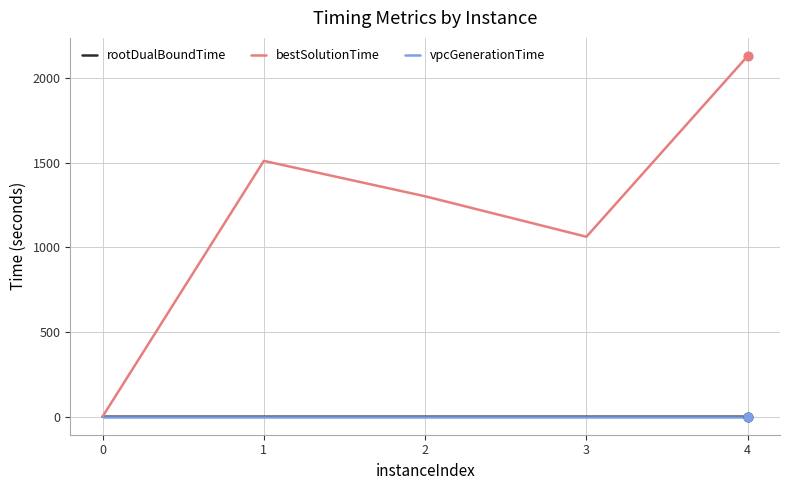

Which series has the largest total across all categories?

bestSolutionTime